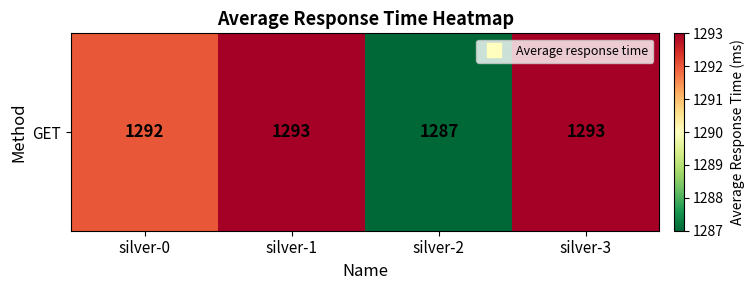

Which label corresponds to the smallest value in the chart?

silver-2